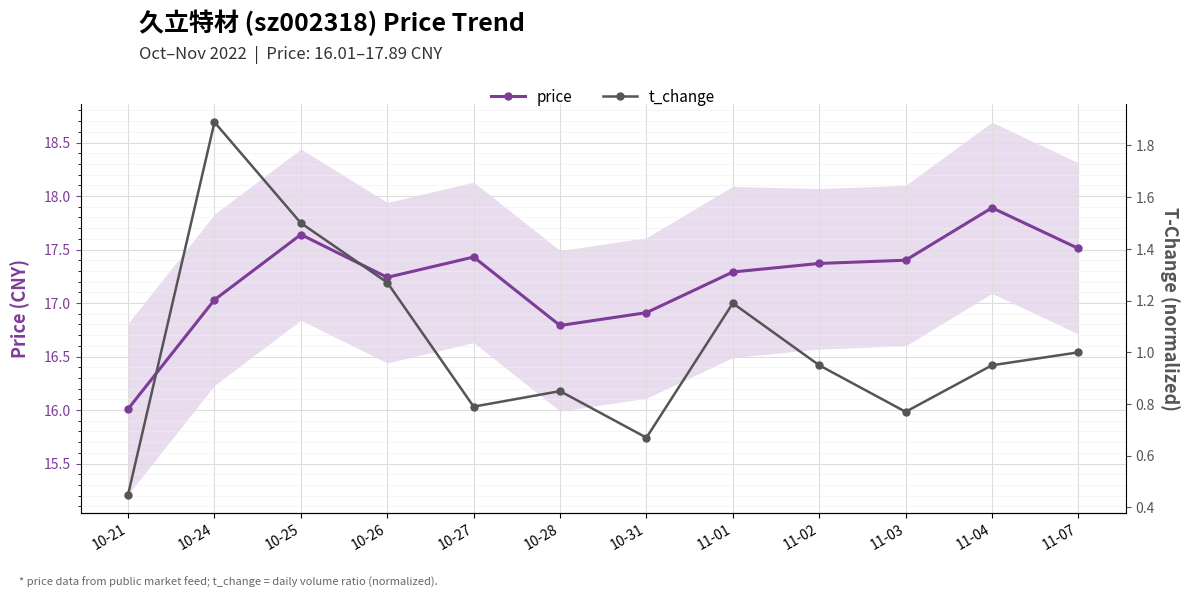

Rank the categories by t_change value from lowest to highest.

10-21, 10-31, 11-03, 10-27, 10-28, 11-02, 11-04, 11-07, 11-01, 10-26, 10-25, 10-24